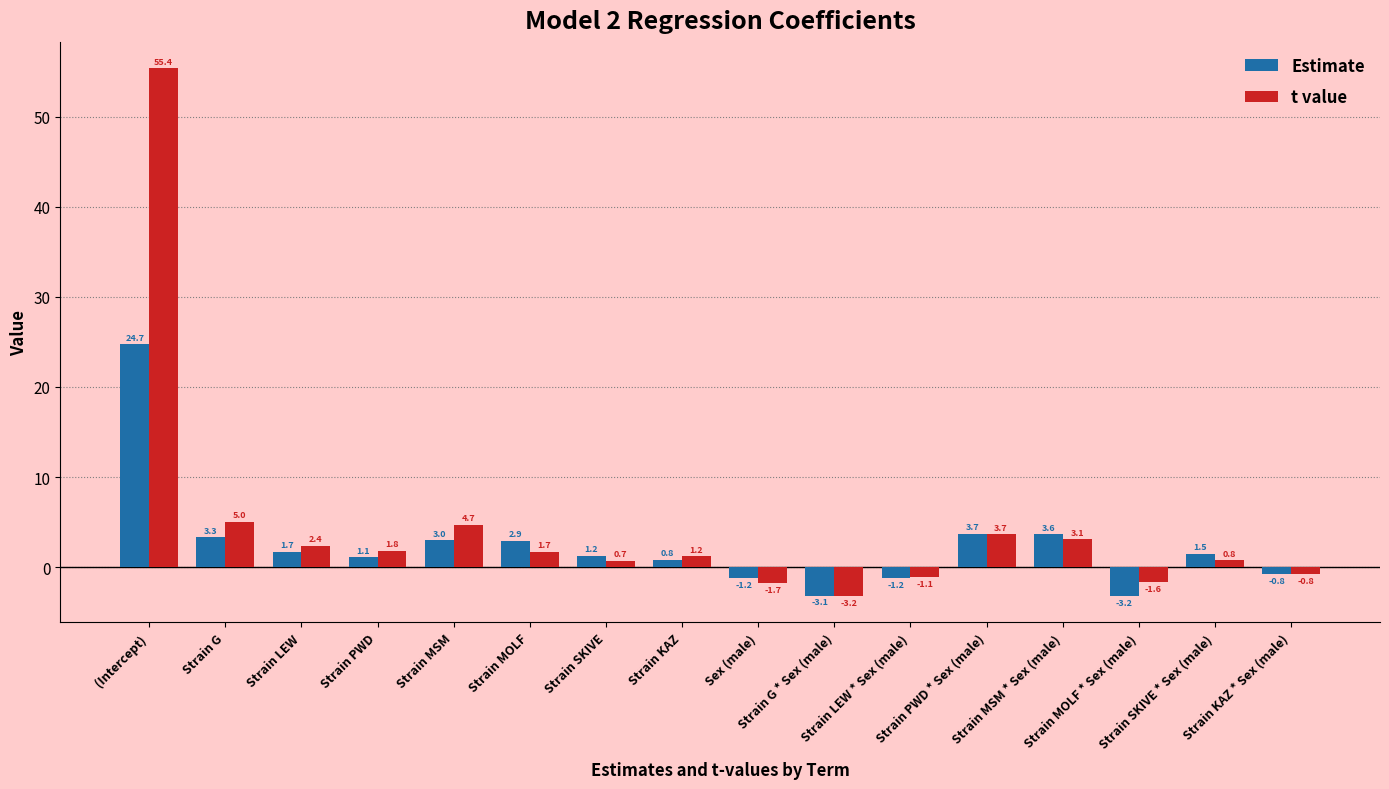

Count the number of data series in this chart.

2